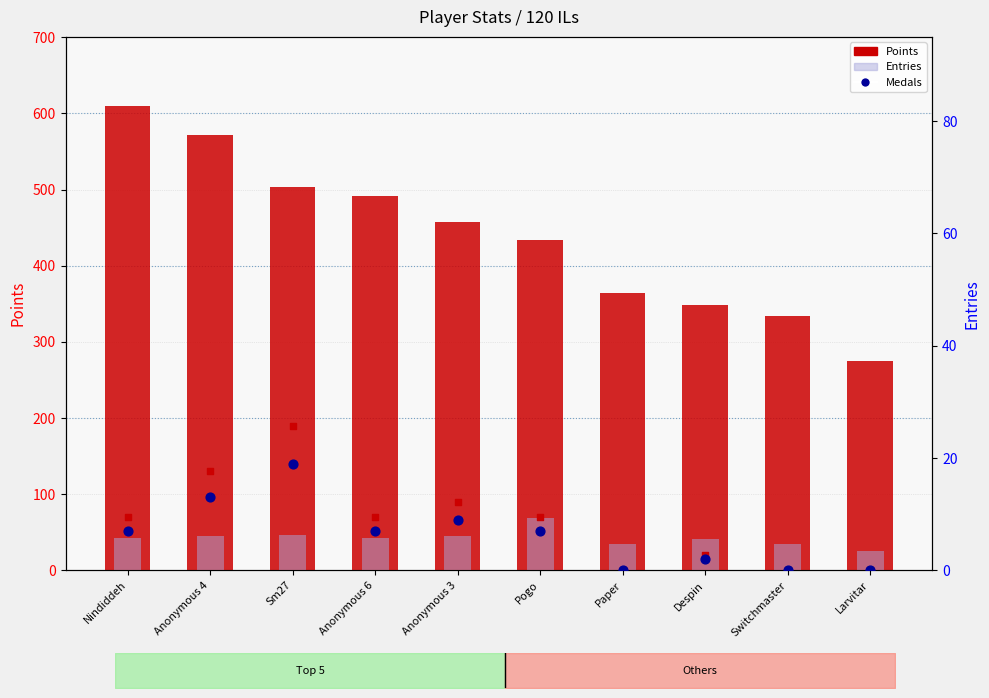

At how many categories does at least one series exceed 127?

10